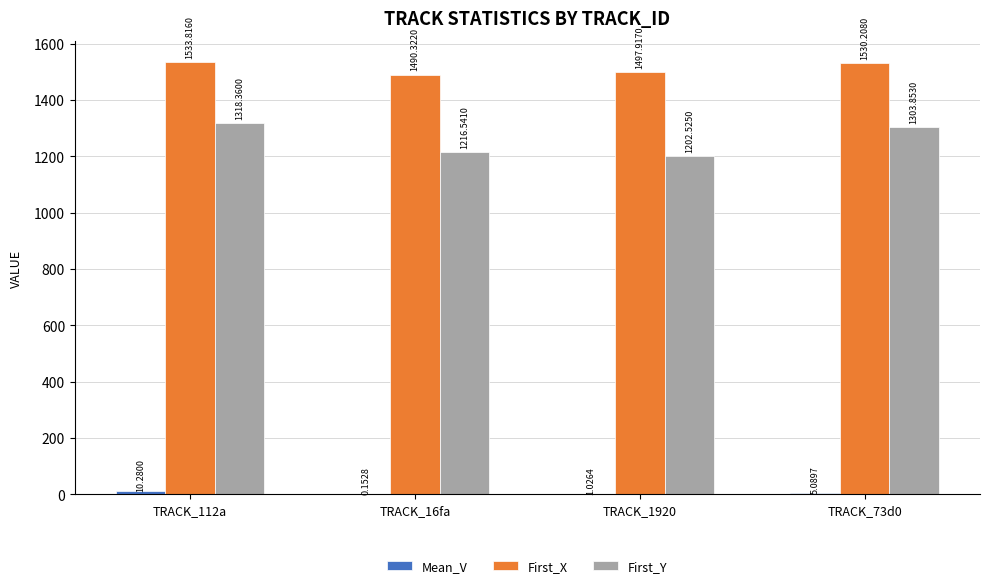

Between TRACK_112a and TRACK_73d0, which series saw the biggest shift?

First_Y